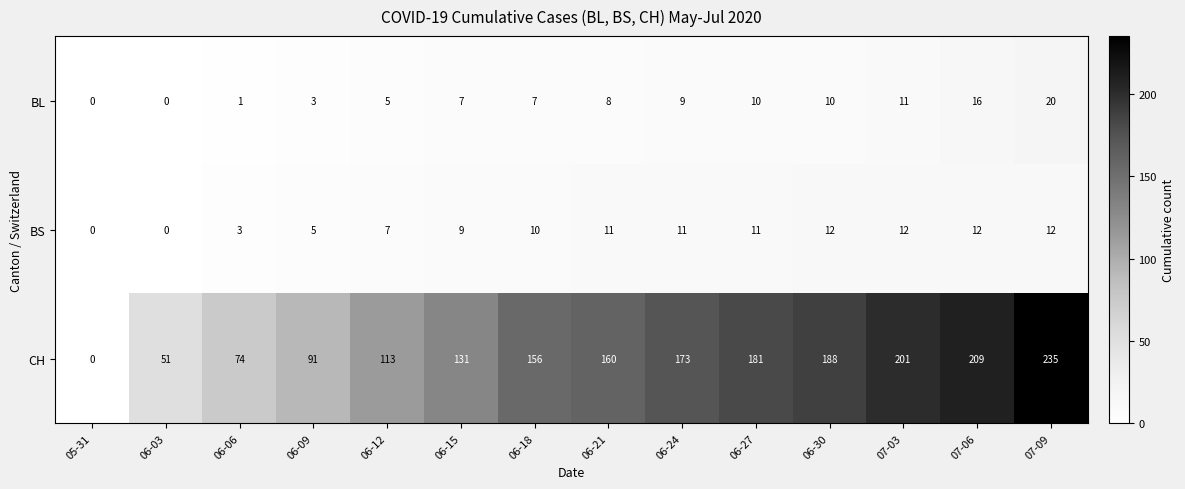

How many values in BS are above zero?

12